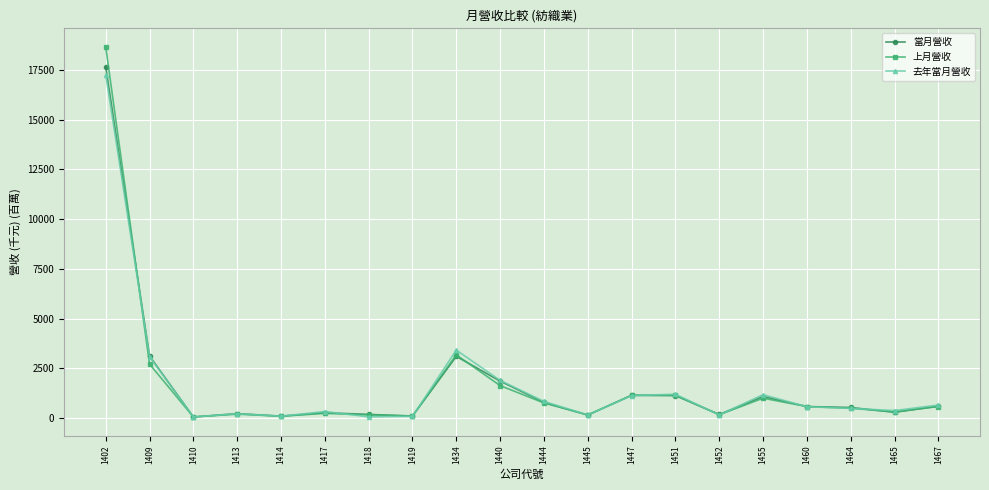

Between 1417 and 1447, which series saw the biggest shift?

上月營收